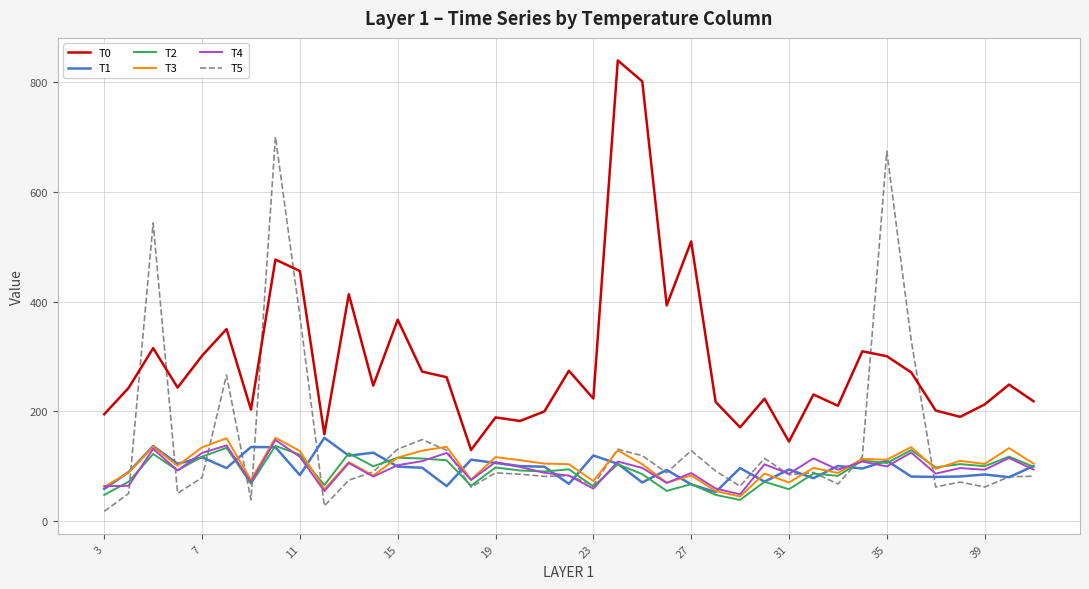

What is the minimum value for T0?

129.8